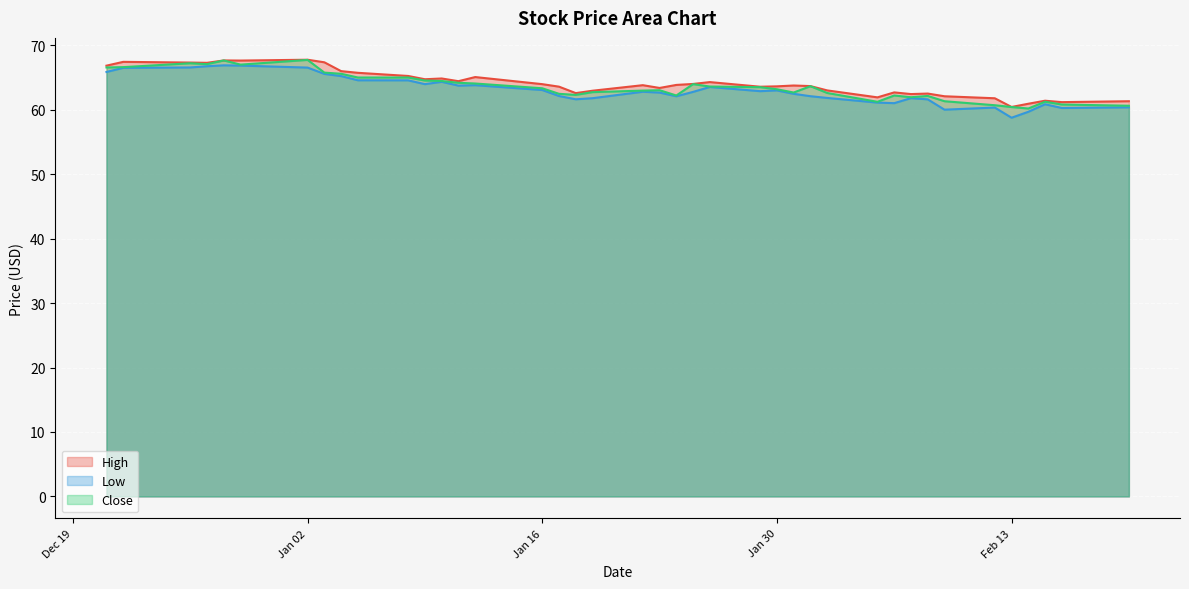

How many lines are shown in the chart?

3